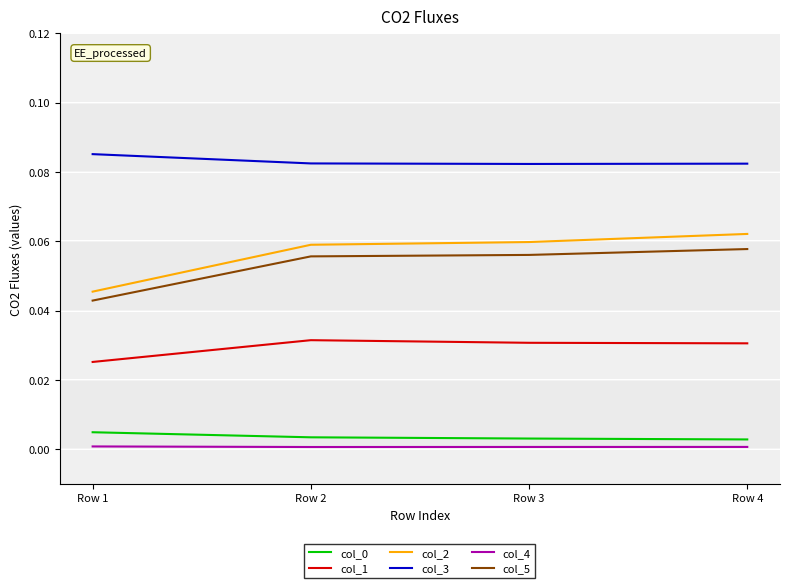

Is it true that col_5 equals 0.0 at Row 2?

False